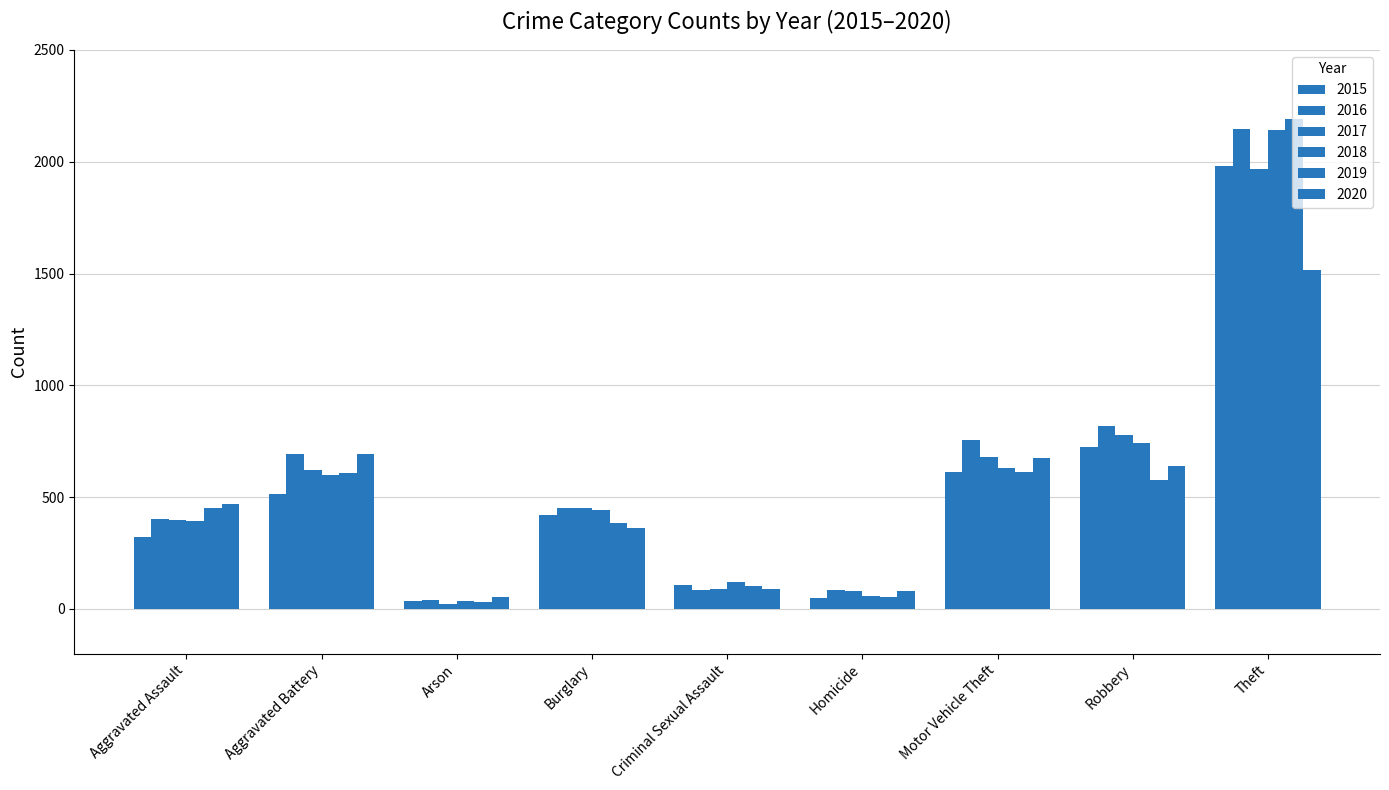

Does the chart contain any negative values?

No